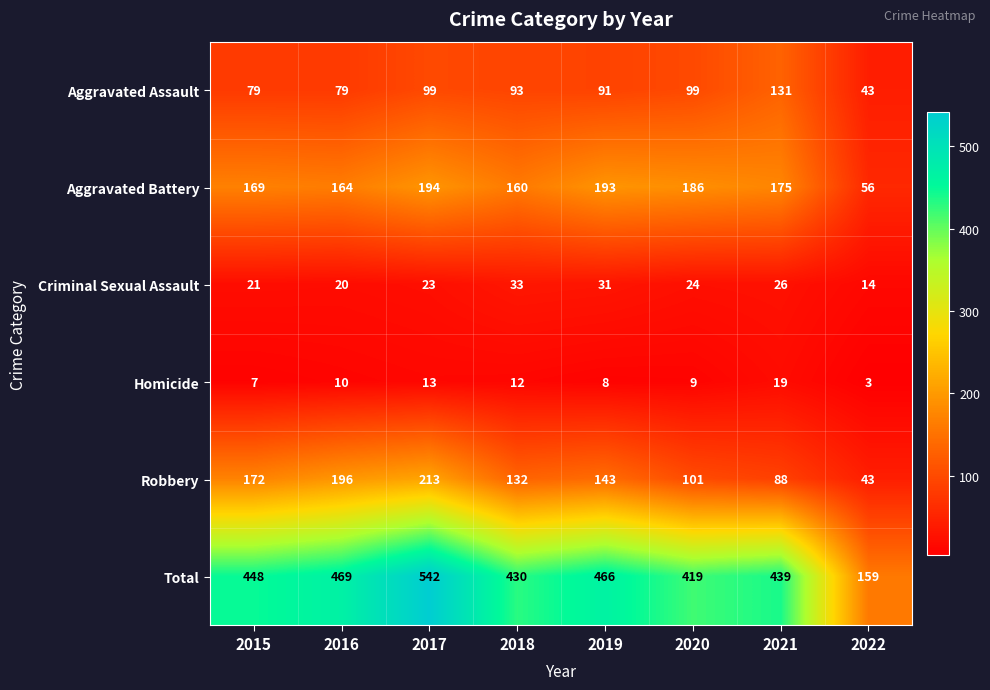

What is the spread (max minus min) of values at 2021?

420